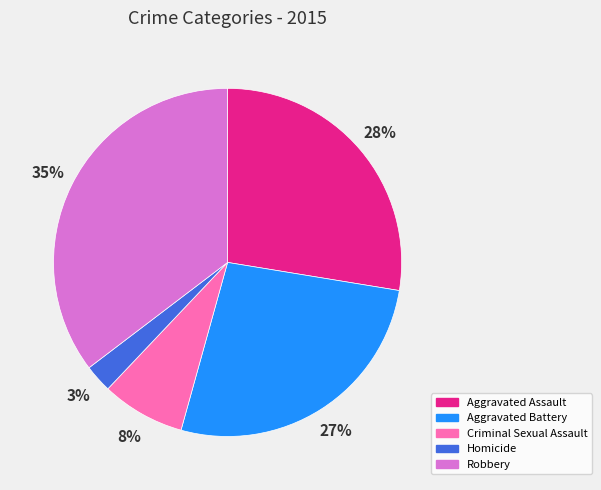

Which category has the smallest portion of the pie?

Homicide